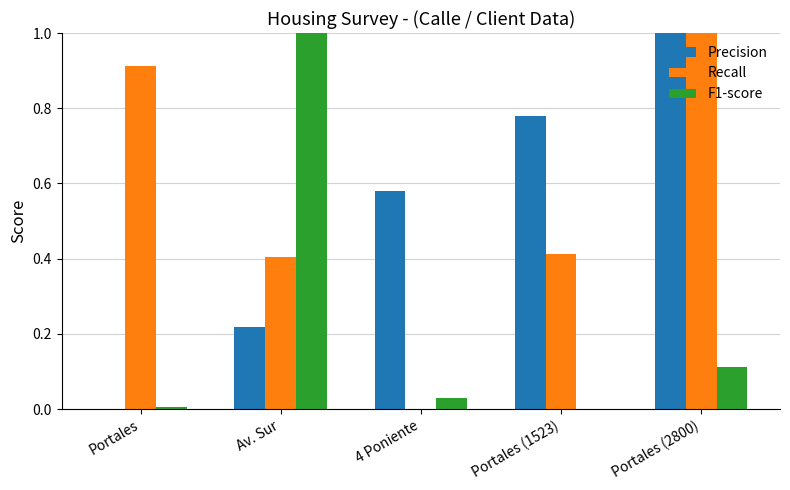

Which category has the highest value in the Recall series?

Portales (2800)